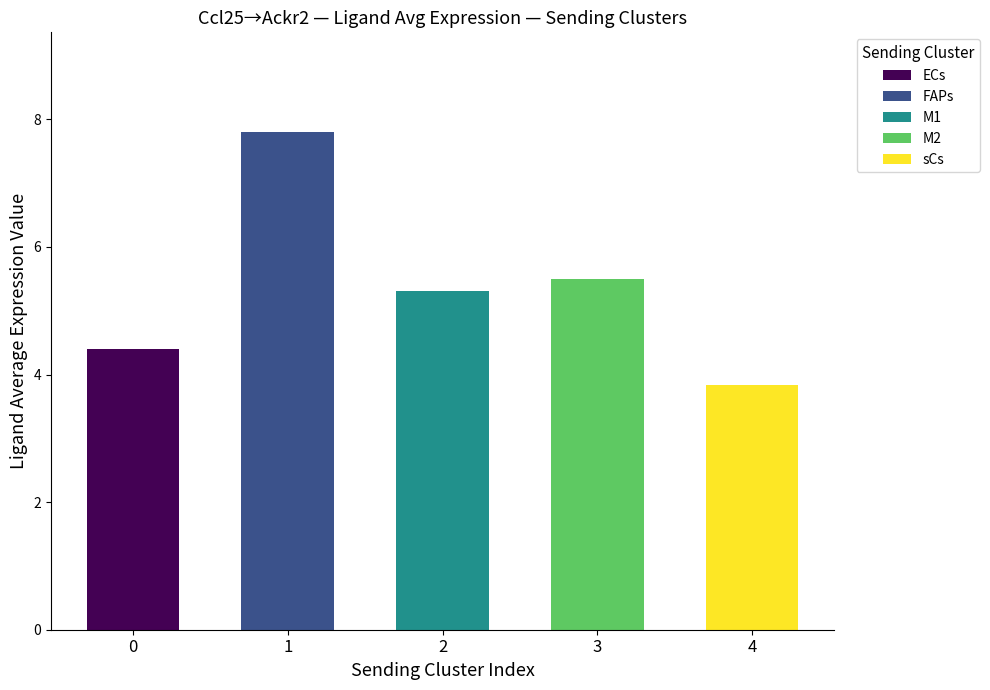

Is it true that the value at FAPs is 12.3?

False